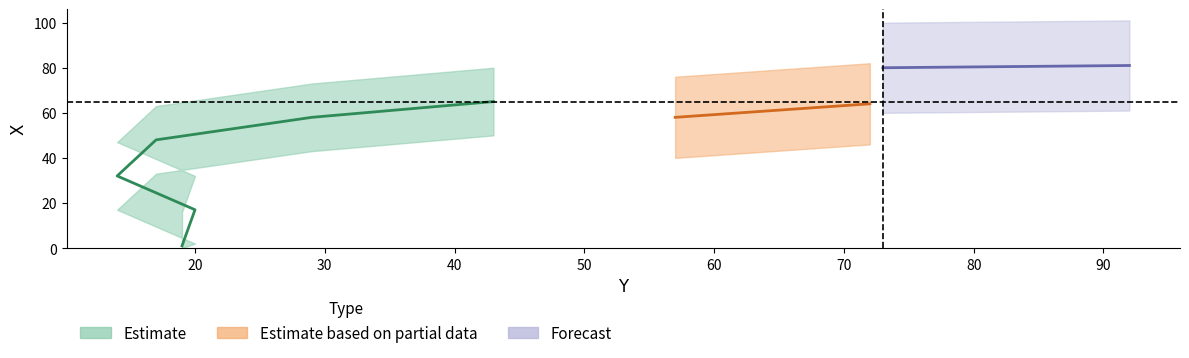

What is the change in value from 20 to 14?

+15